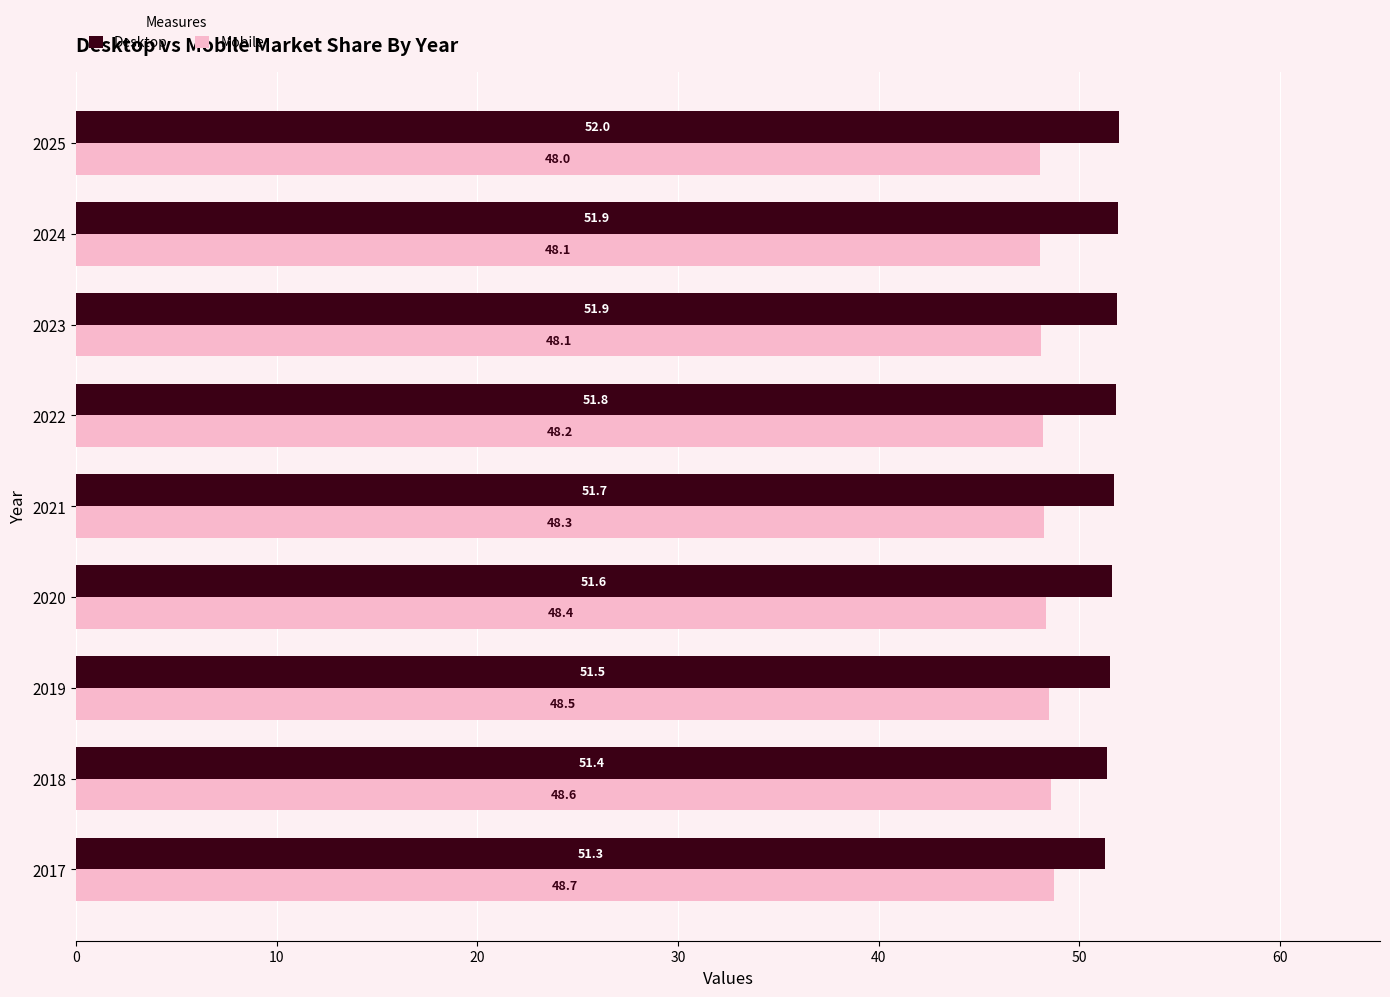

What is the spread (max minus min) of values at 2019?

3.0